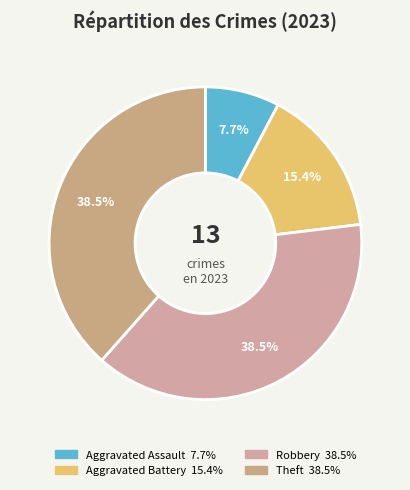

To the nearest percent, what is the combined percentage of Theft and Aggravated Battery?

54%